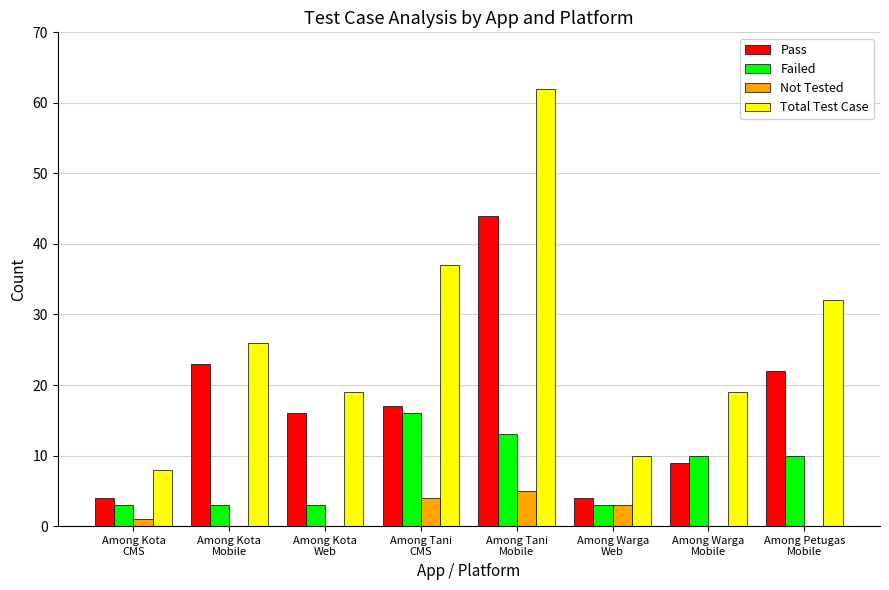

The value of Not Tested at Among Petugas
Mobile is -3. True or false?

False